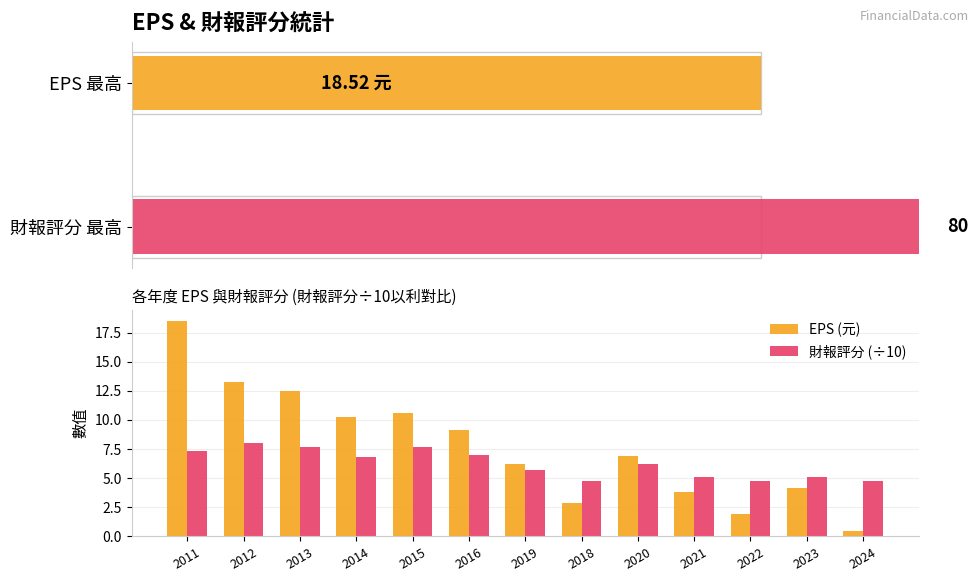

The value of EPS (元) at 2019 is 3.6. True or false?

False